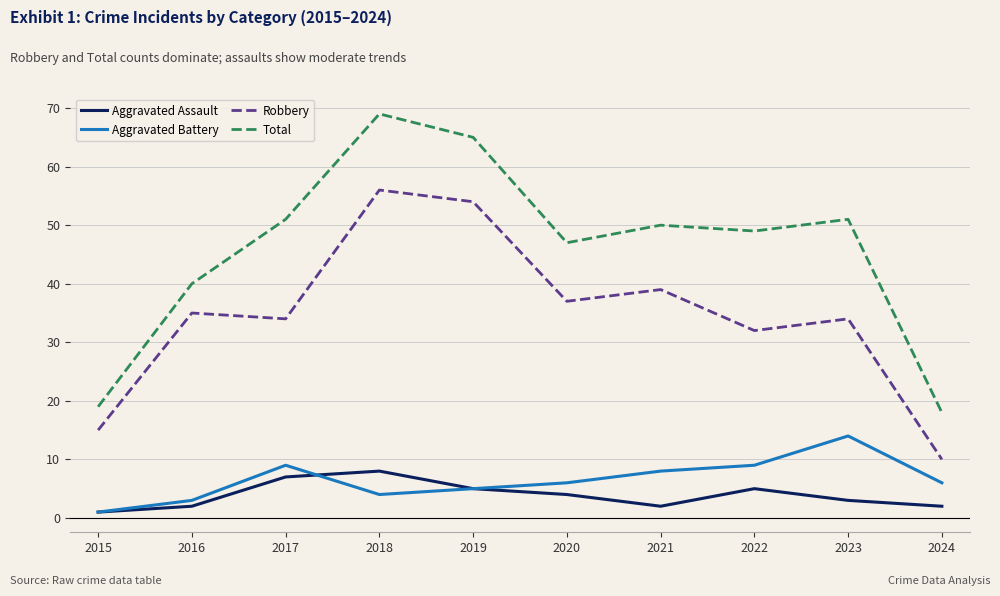

What is the total value across all series at 2024?

36